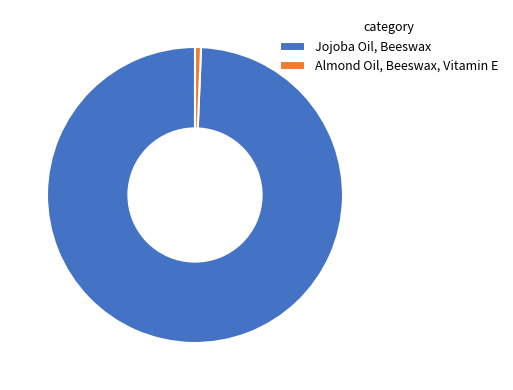

Count the number of slices in the pie.

2